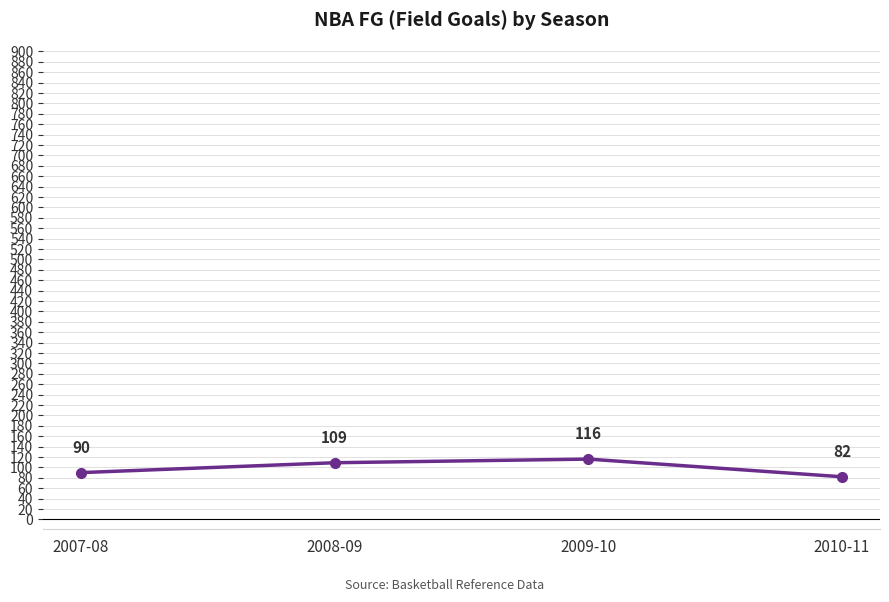

List the labels in order of value, largest first.

2009-10, 2008-09, 2007-08, 2010-11